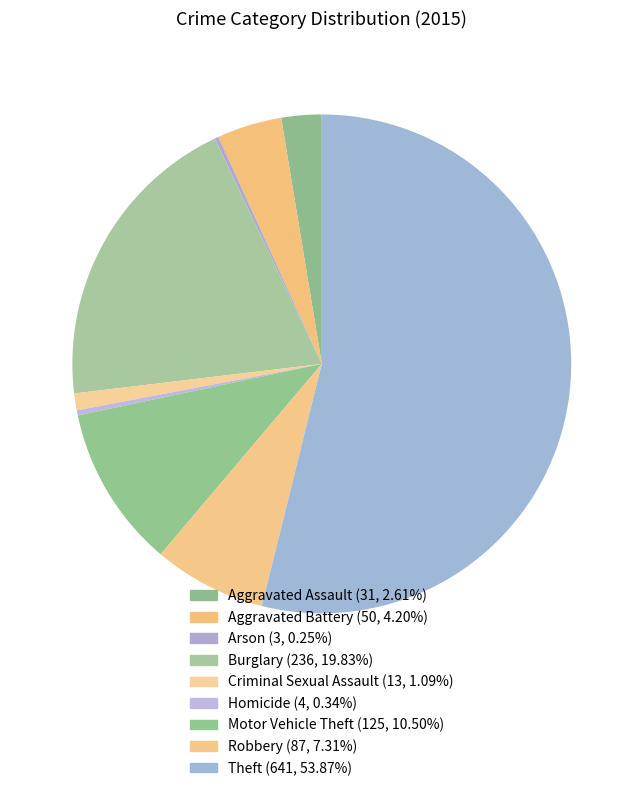

Rank the categories by value from highest to lowest.

Theft, Burglary, Motor Vehicle Theft, Robbery, Aggravated Battery, Aggravated Assault, Criminal Sexual Assault, Homicide, Arson